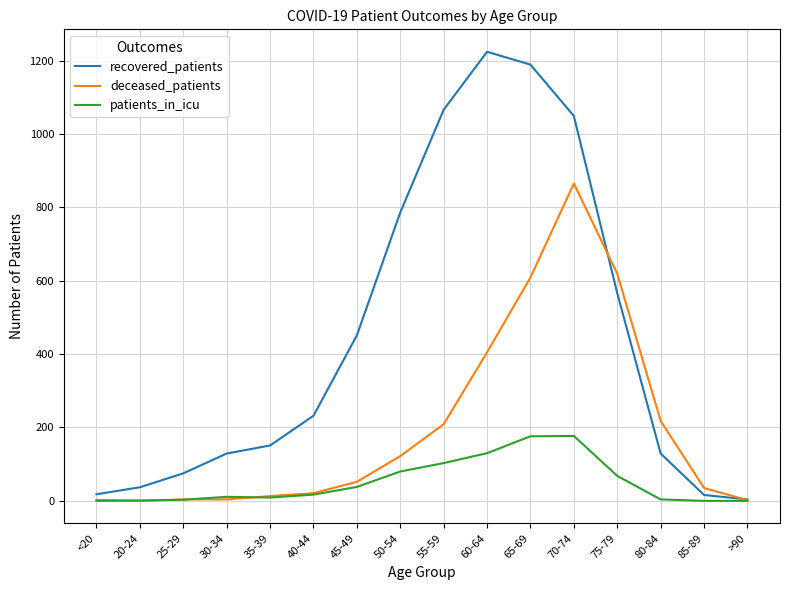

Which series has the widest spread of values?

recovered_patients